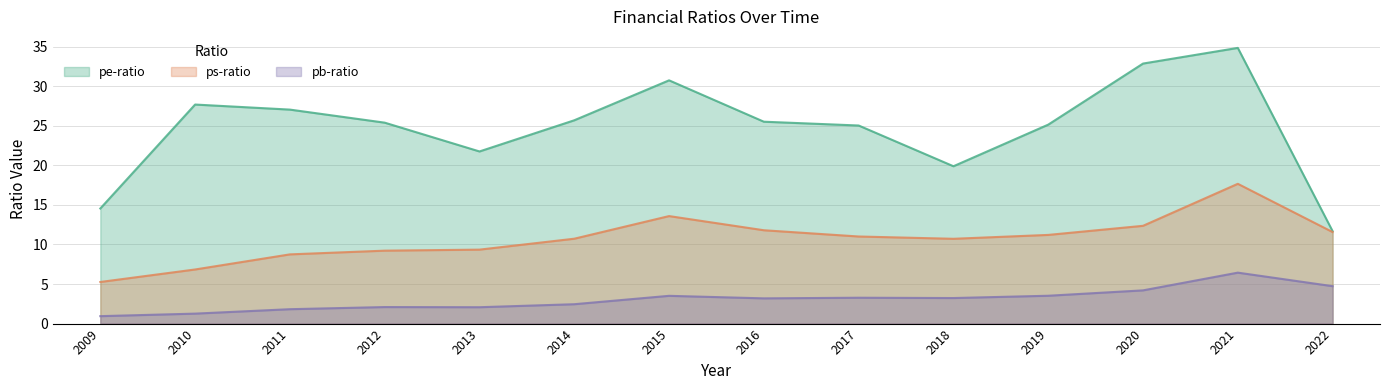

At which label does pe-ratio first exceed 25?

2010